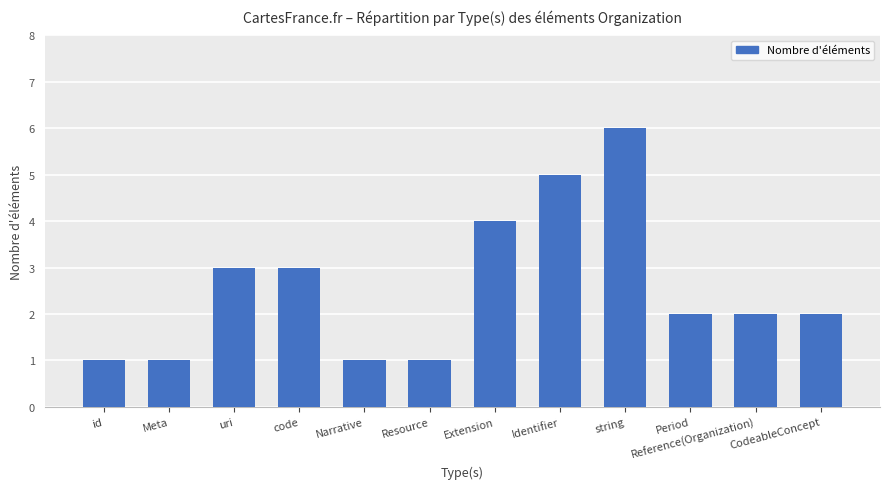

Reading right to left, list all the values displayed in this chart.

2	2	2	6	5	4	1	1	3	3	1	1